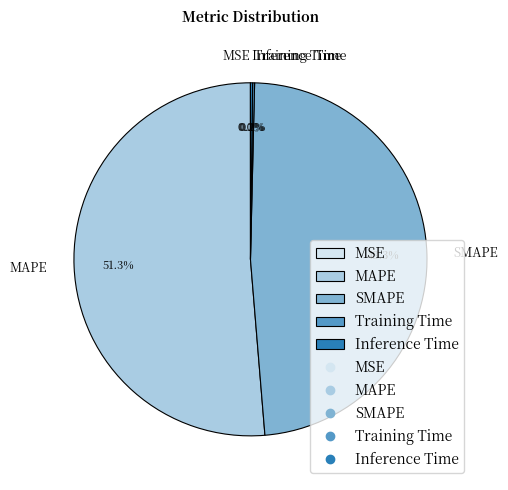

Which category has the biggest portion of the pie?

MAPE